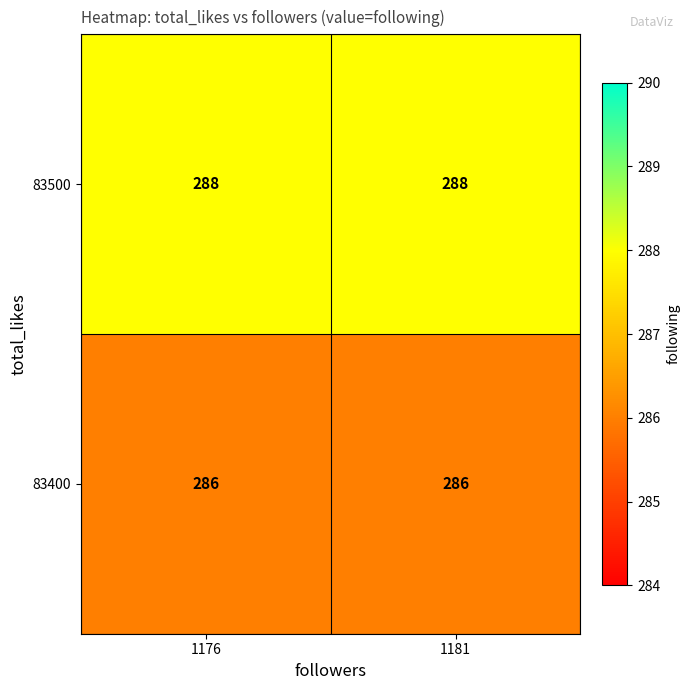

Reading left to right, transcribe all the data shown in this chart.

83500: 1176=288	1181=288
83400: 1176=286	1181=286